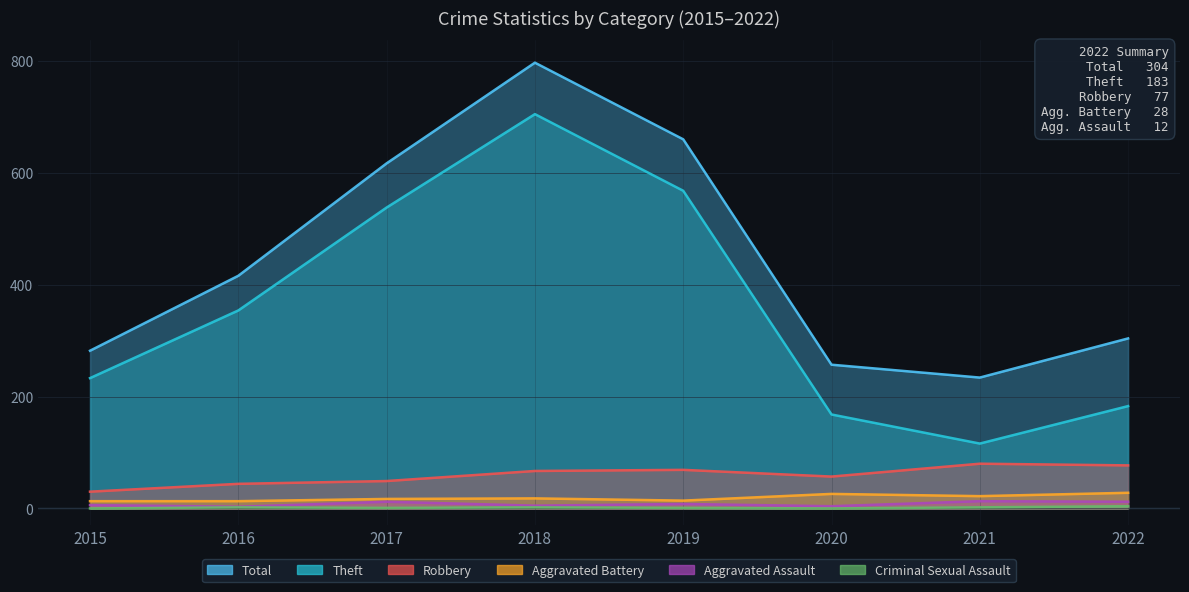

What is the sum of all Aggravated Battery values?

151